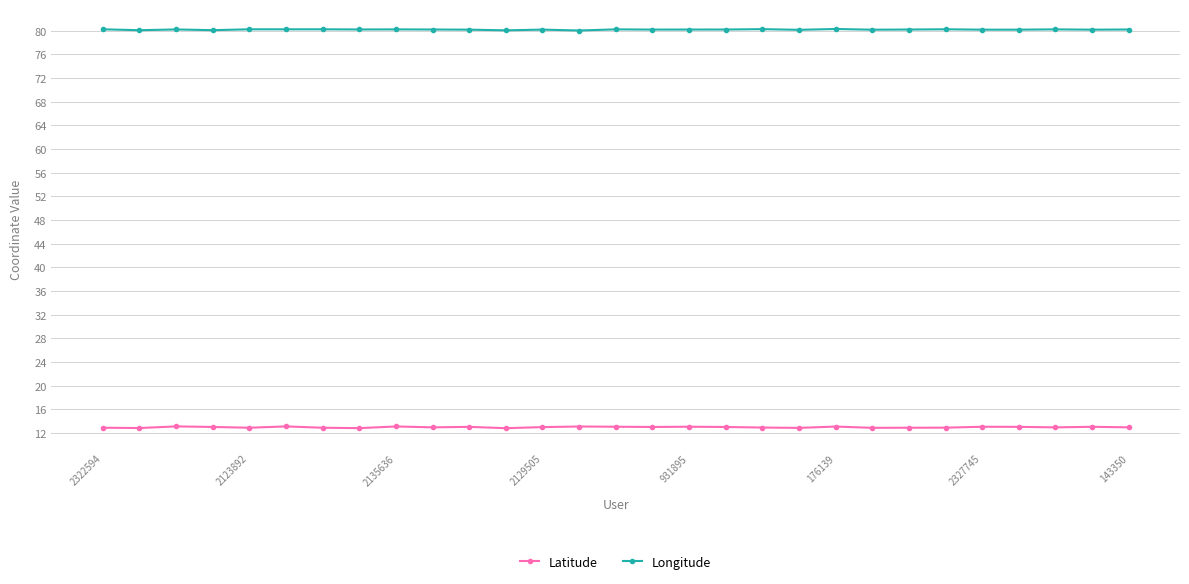

Does the chart display data point markers on the line(s)?

Yes